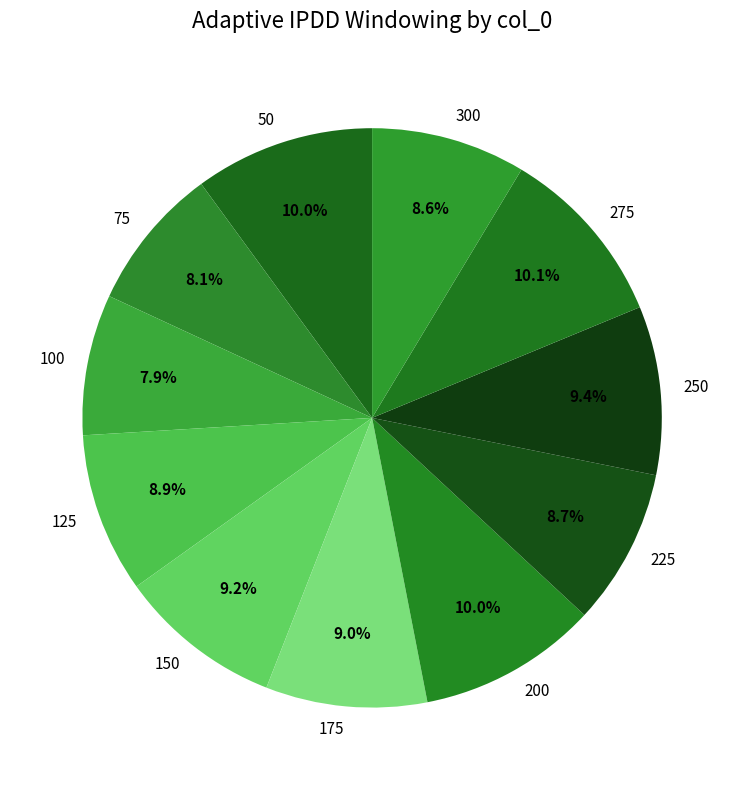

Does any single category account for the majority?

No